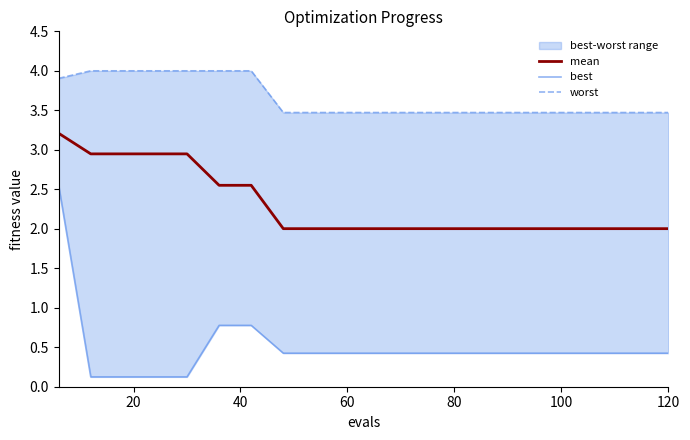

What is the average value of the mean series?

2.3